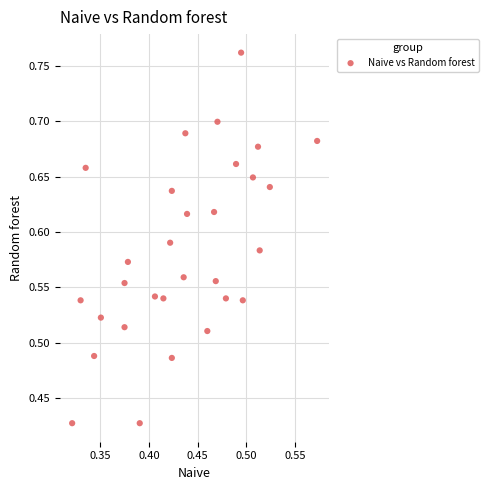

What is the range of X values (max minus min)?

0.3